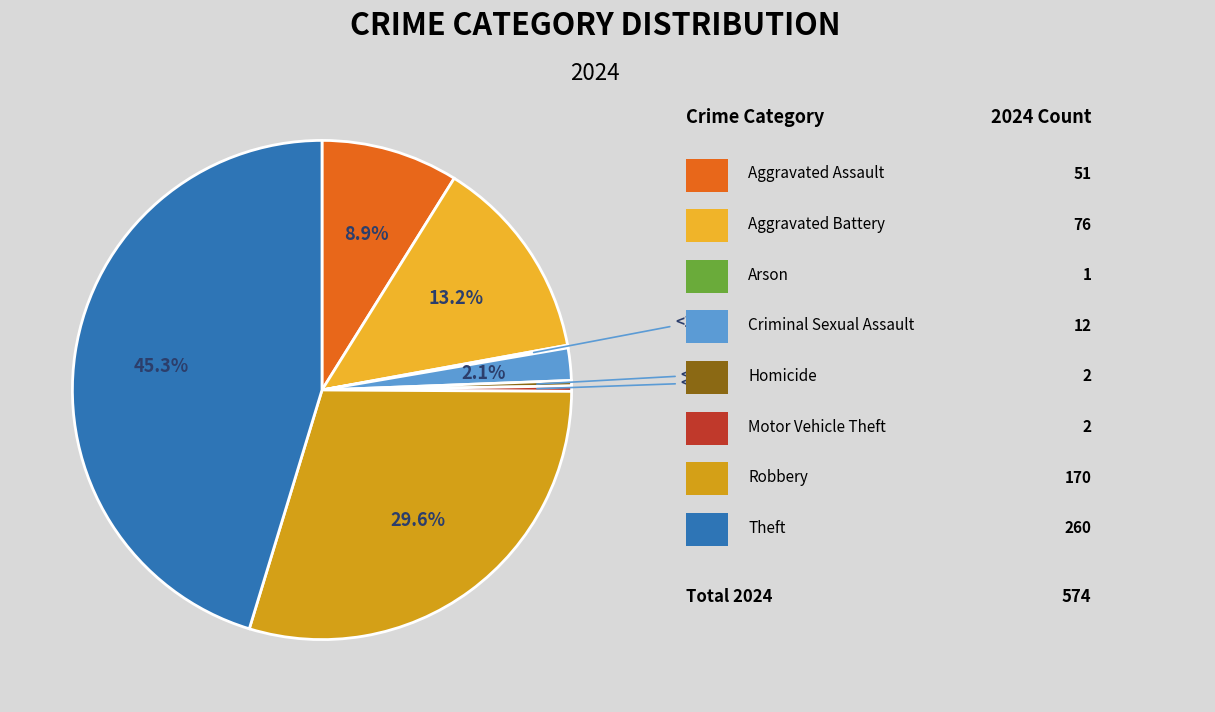

Is there a majority slice in this chart?

No